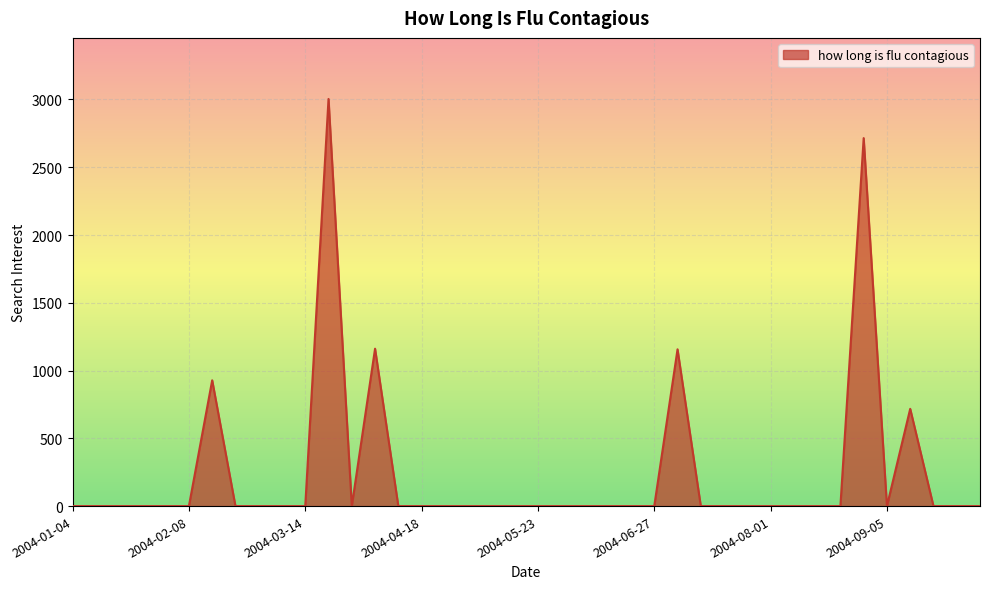

What is the difference between the maximum and minimum values?

3003.7